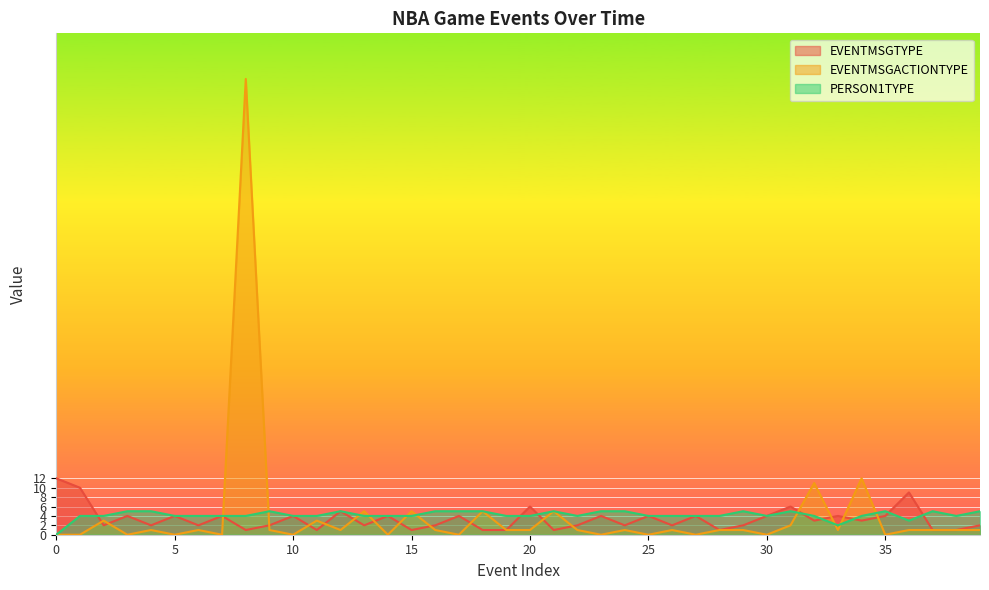

How many lines are shown in the chart?

3